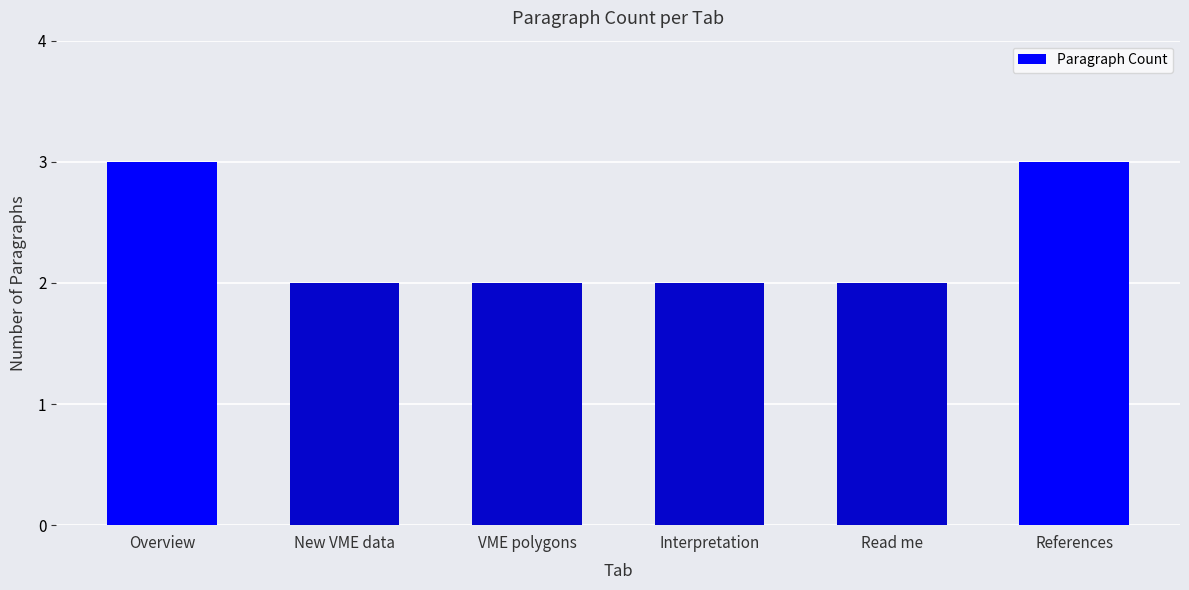

Between Overview and Interpretation, which is larger?

Overview